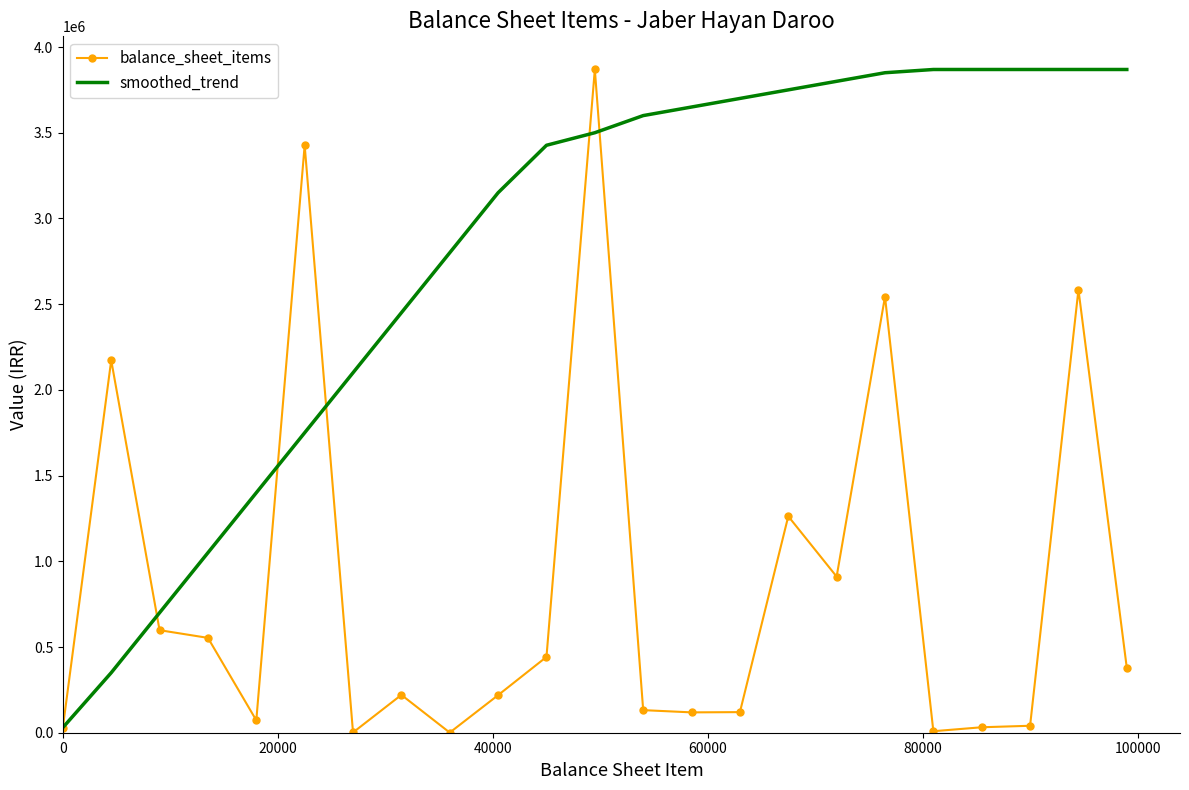

What is the highest value of the balance_sheet_items series?

3868903